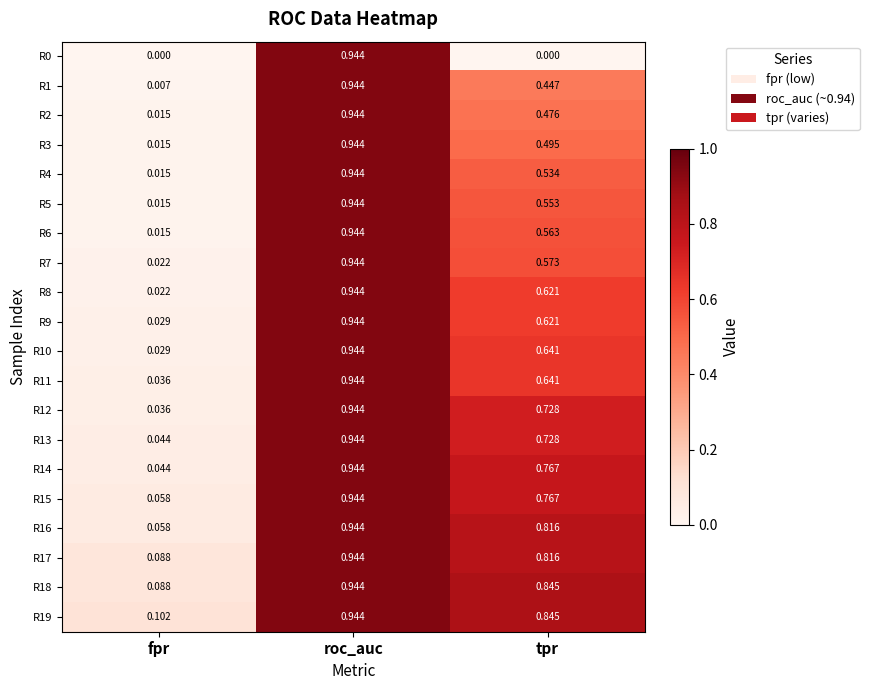

At which label does R11 reach its minimum?

fpr